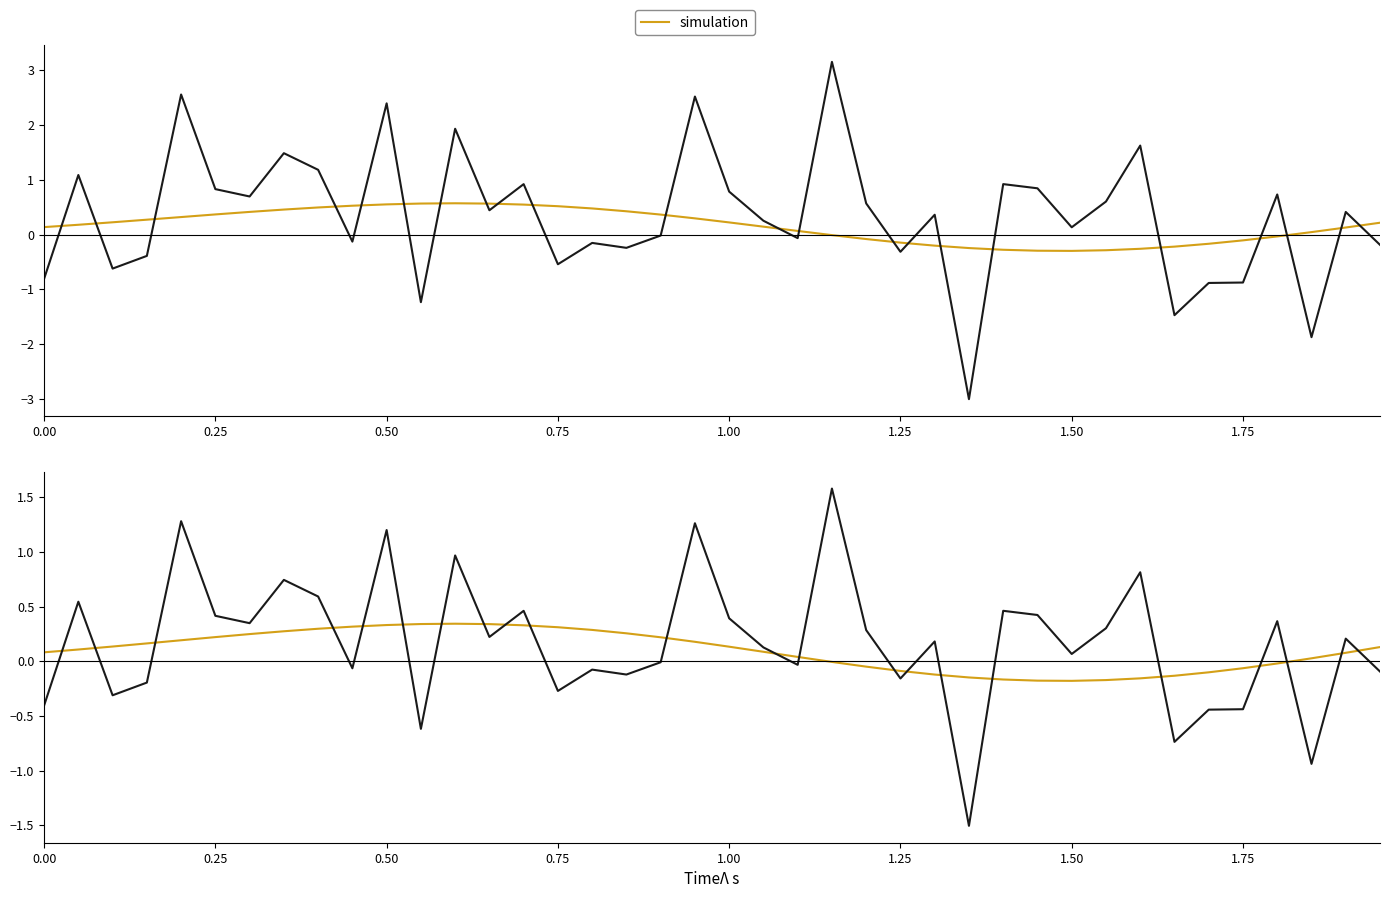

Reading left to right, extract all data points from this chart.

simulation: 0.1	0.1	0.1	0.2	0.2	0.2	0.2	0.3	0.3	0.3	0.3	0.3	0.3	0.3	0.3	0.3	0.3	0.3	0.2	0.2	0.1	0.1	0.0	-0.0	-0.0	-0.1	-0.1	-0.1	-0.2	-0.2	-0.2	-0.2	-0.2	-0.1	-0.1	-0.1	-0.0	0.0	0.1	0.1
col_0: -0.4	0.5	-0.3	-0.2	1.3	0.4	0.3	0.7	0.6	-0.1	1.2	-0.6	1.0	0.2	0.5	-0.3	-0.1	-0.1	-0.0	1.3	0.4	0.1	-0.0	1.6	0.3	-0.2	0.2	-1.5	0.5	0.4	0.1	0.3	0.8	-0.7	-0.4	-0.4	0.4	-0.9	0.2	-0.1